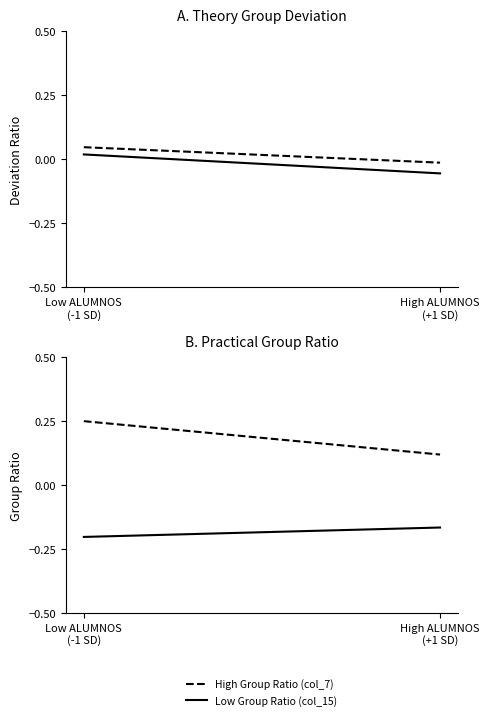

The Low Deviation (col_11) series shows -0.1 at High ALUMNOS
(+1 SD). True or false?

True